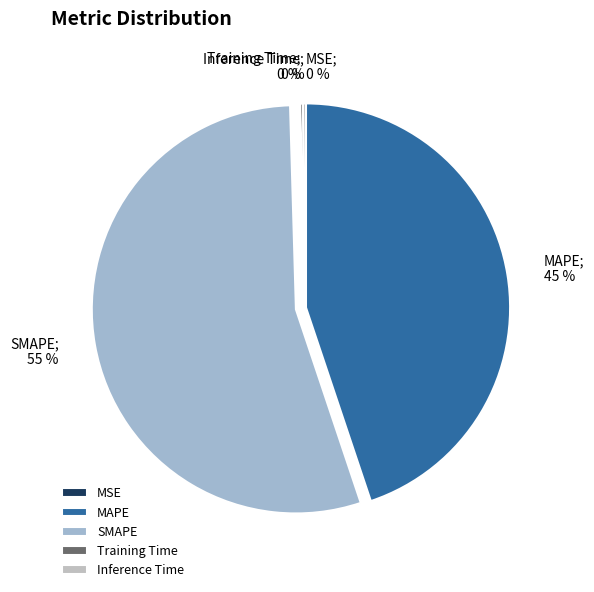

What percentage is NOT represented by MAPE?

55.1%